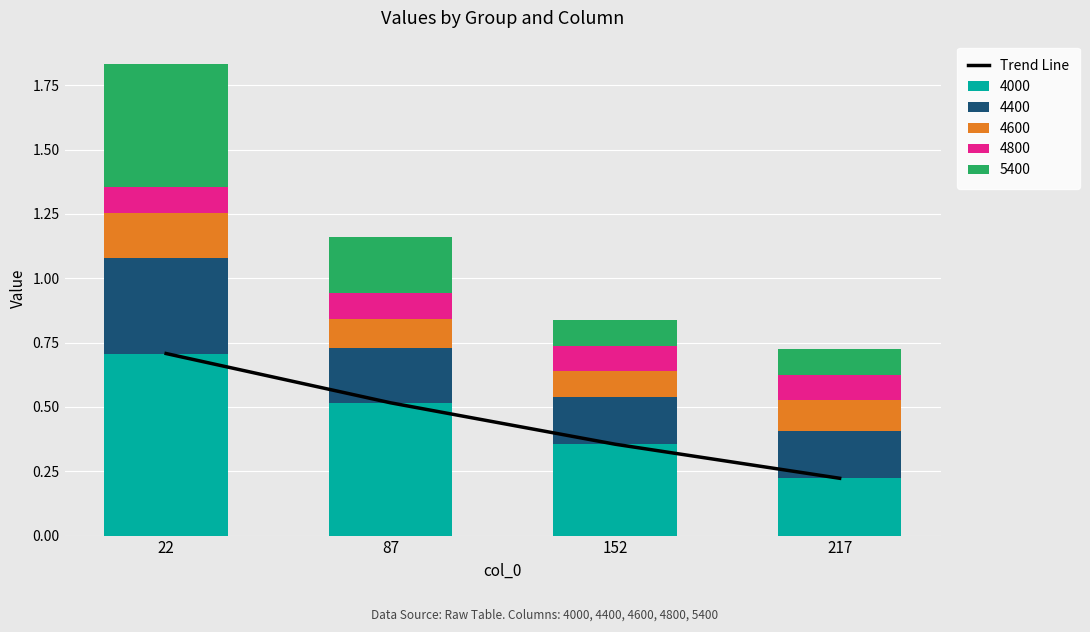

At which label is the value closest to 0?

217